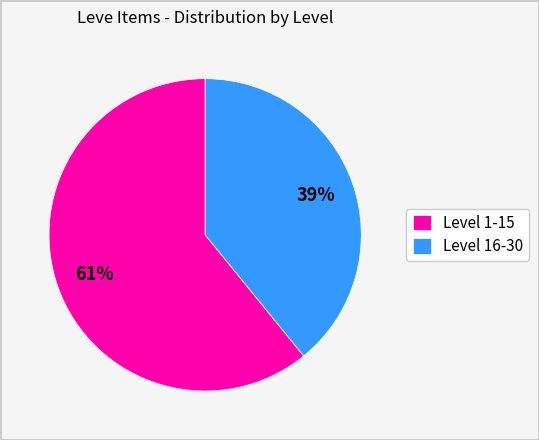

To the nearest percent, what is the difference between the largest and smallest slice percentages?

22%